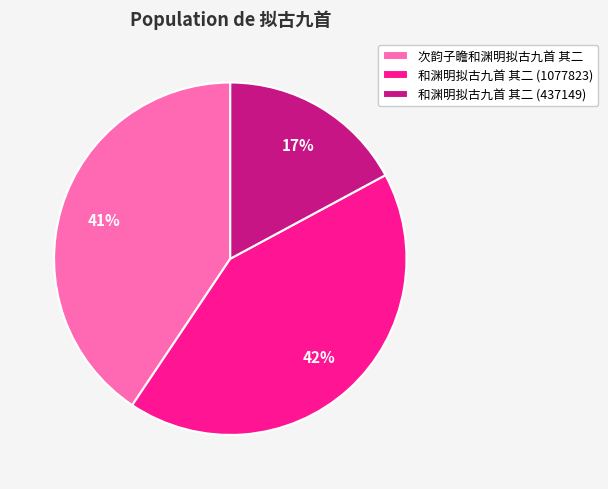

What is the ratio of the value at 次韵子瞻和渊明拟古九首 其二 to the value at 和渊明拟古九首 其二 (437149)?

2.4